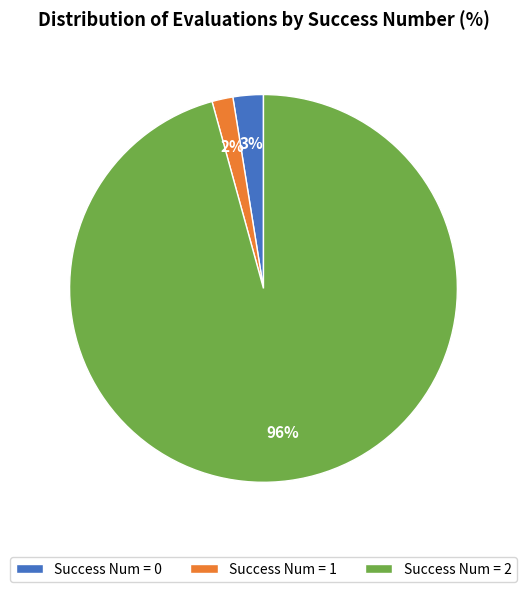

The Success Num = 0 slice represents 17% of the pie. True or false?

False